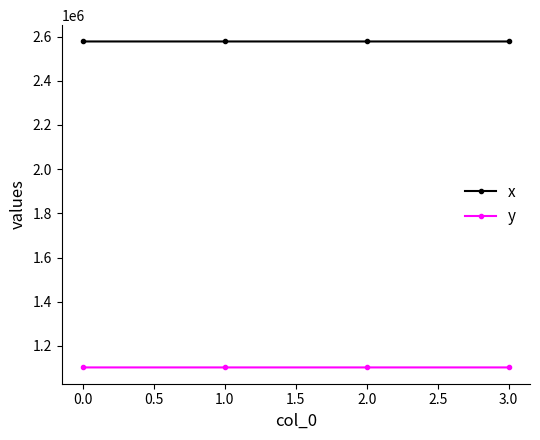

How many lines are shown in the chart?

2